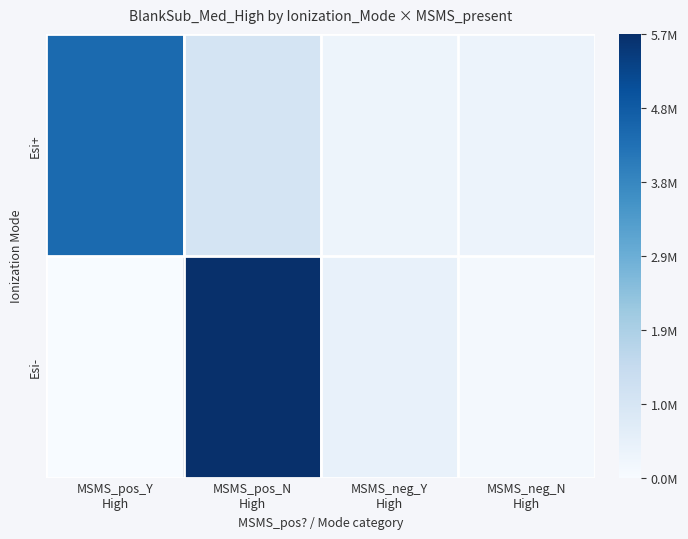

What is the difference between the highest and lowest values at MSMS_neg_N
High?

223220